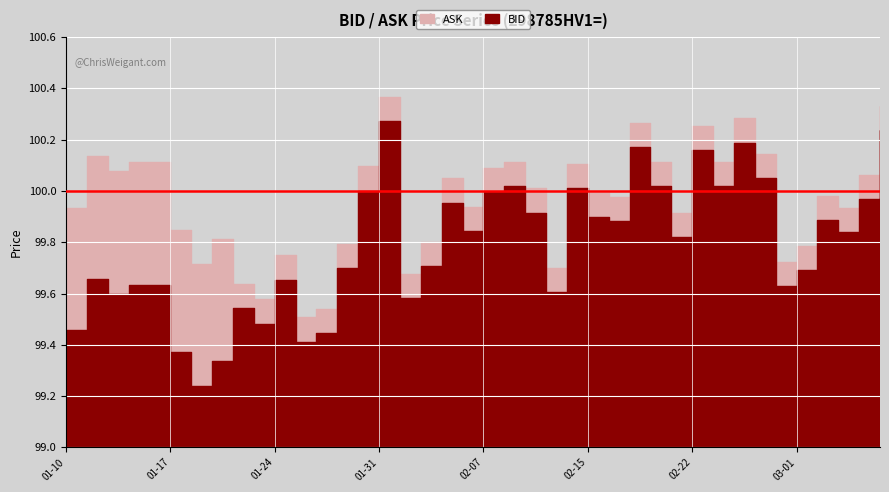

What position from the left is 2019-01-25?

12